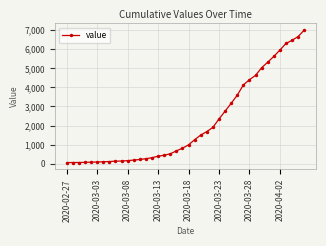

How many data points are less than 993?

20